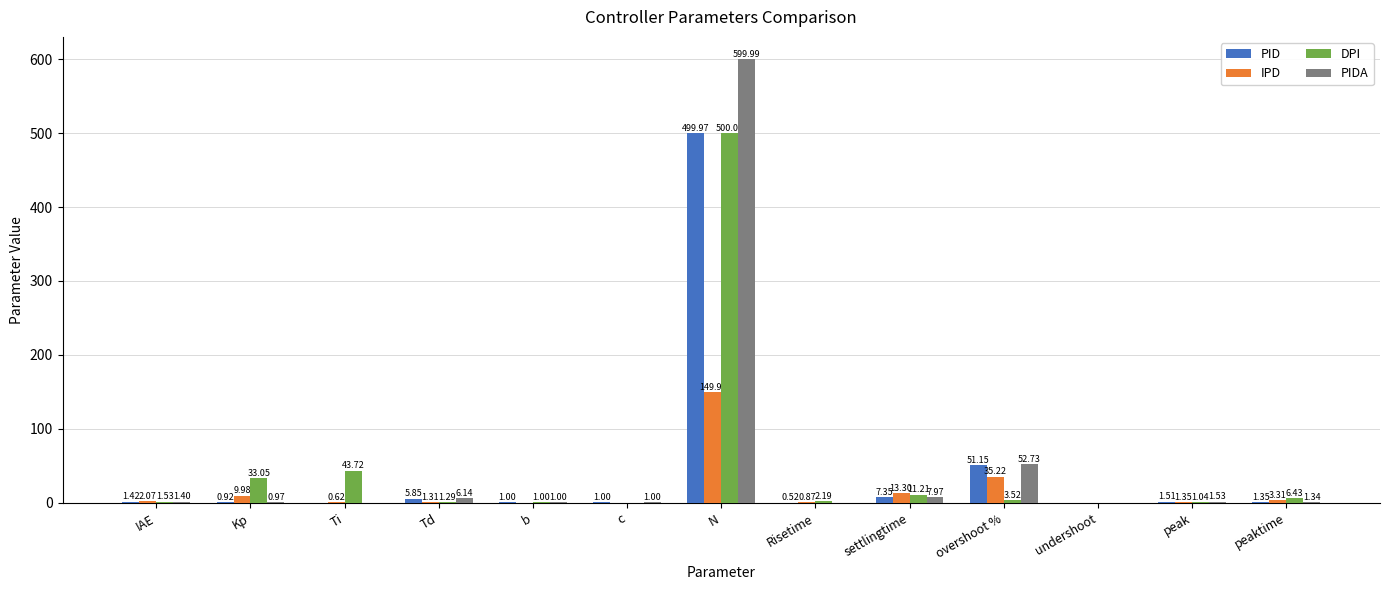

Which series changed the most between Td and peak?

PIDA